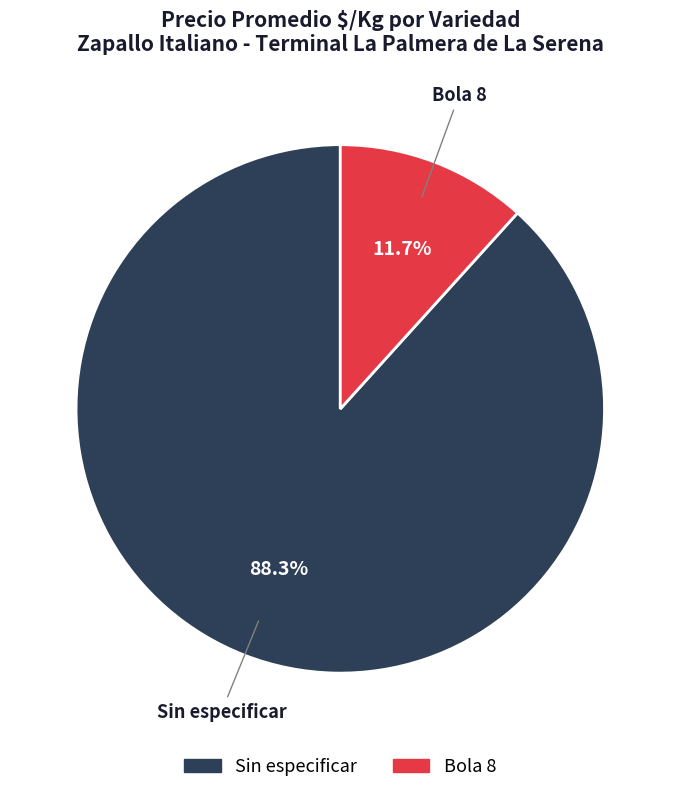

Is there a majority slice in this chart?

Yes